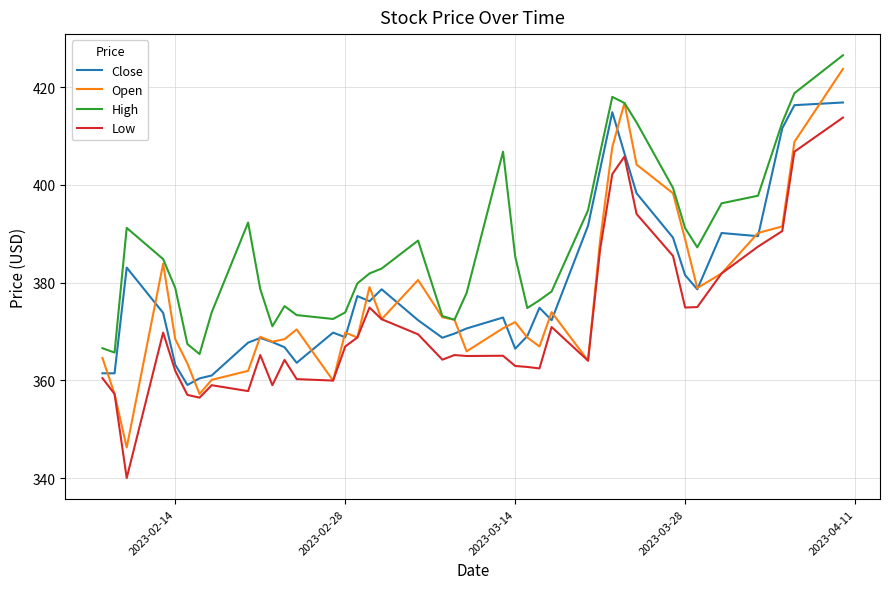

True or false: High and Low intersect in this chart.

False